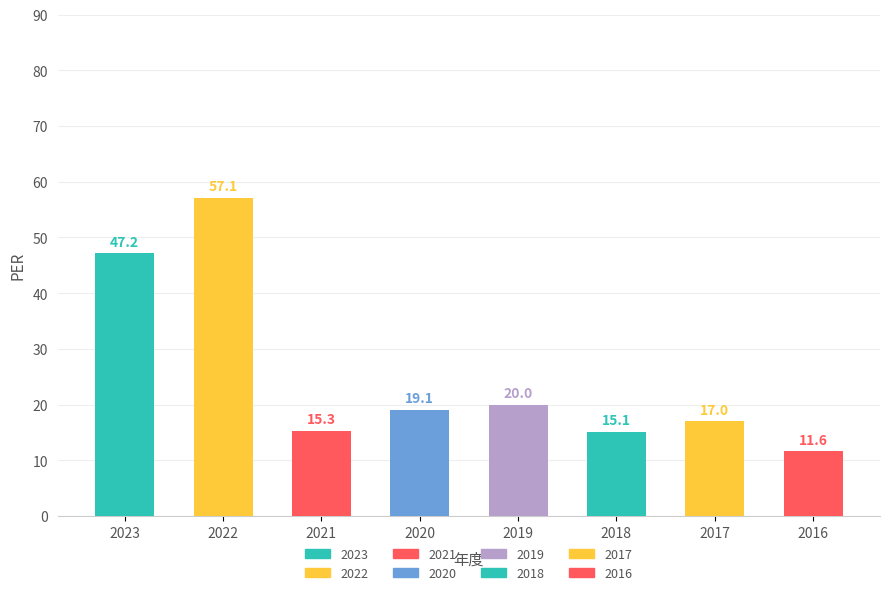

The value at 2019 is 29.6. True or false?

False